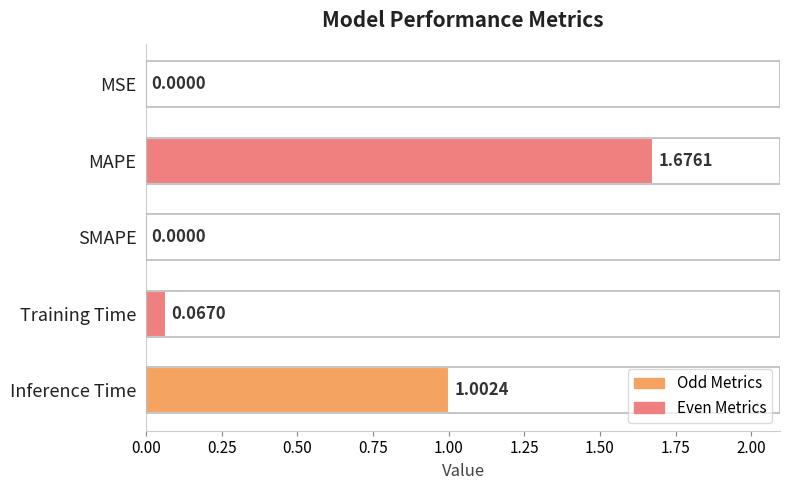

What is the sum of the values at Training Time and Inference Time?

1.1